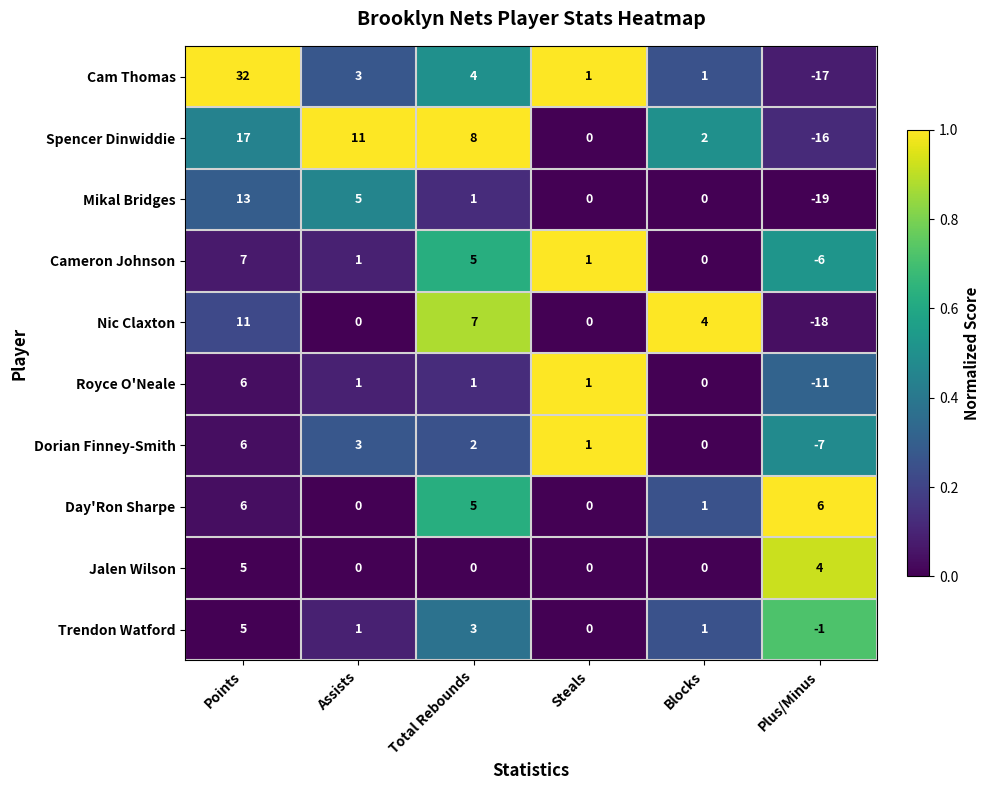

Rank the categories by Dorian Finney-Smith value from lowest to highest.

Plus/Minus, Blocks, Steals, Total Rebounds, Assists, Points